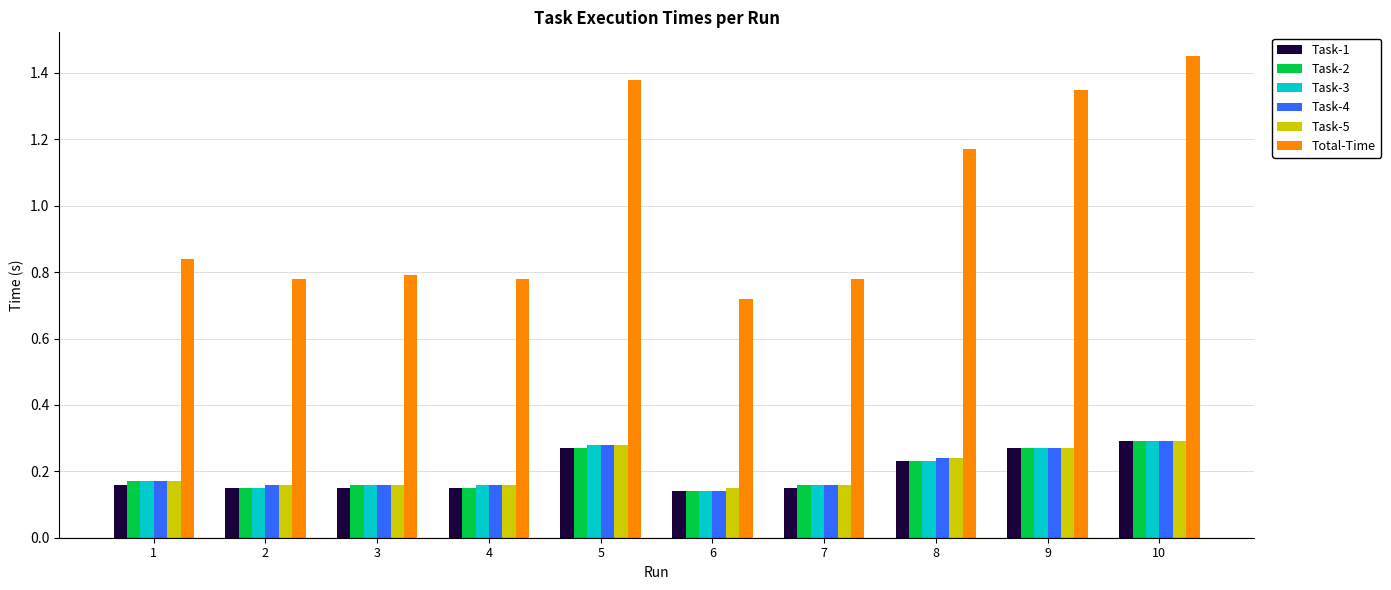

Which series changed the most between 4 and 8?

Total-Time